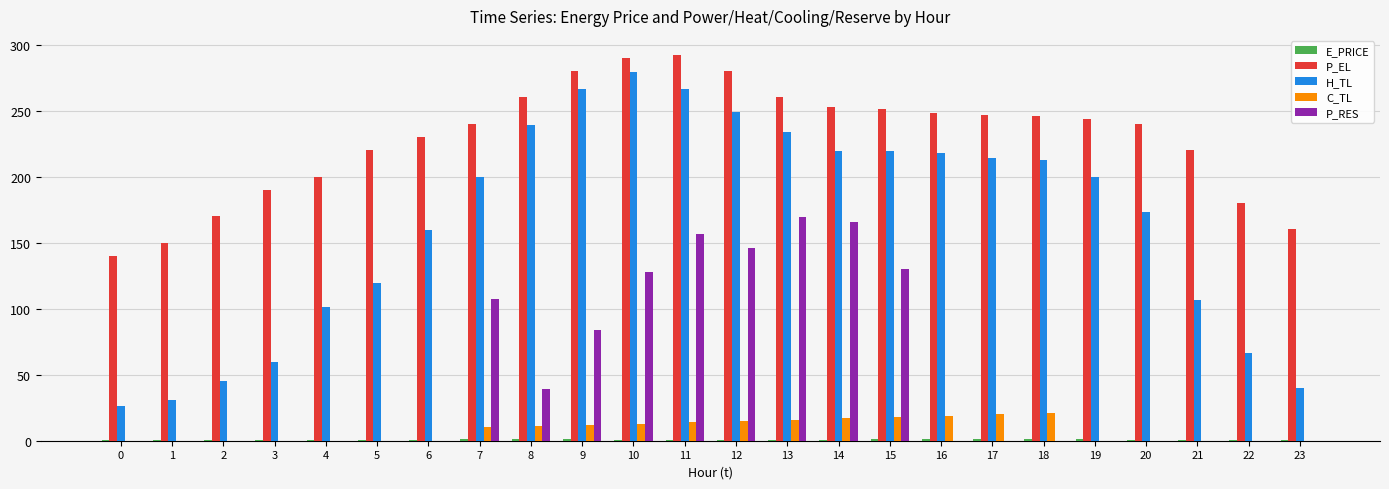

What is the difference between the P_RES values at 0 and 11?

156.8